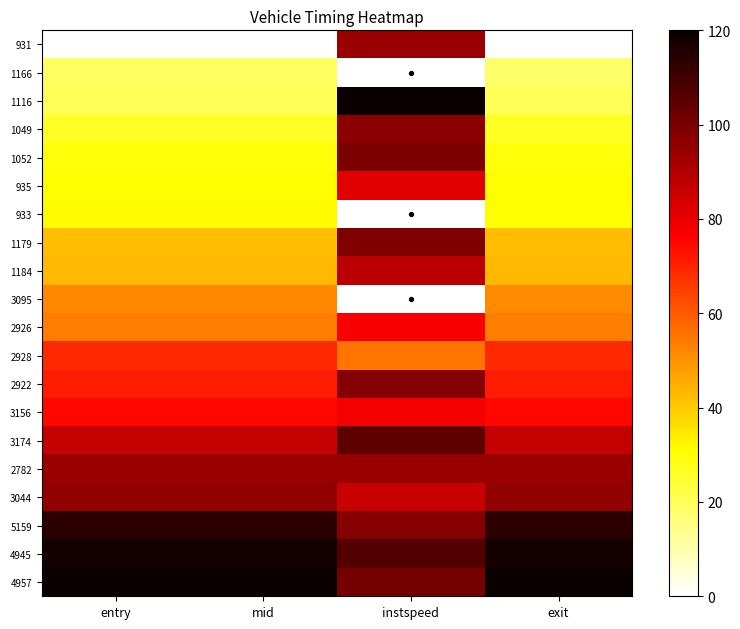

At mid, list the series in order from largest to smallest.

4957, 4945, 5159, 3044, 2782, 3174, 3156, 2922, 2928, 2926, 3095, 1184, 1179, 933, 935, 1052, 1049, 1116, 1166, 931